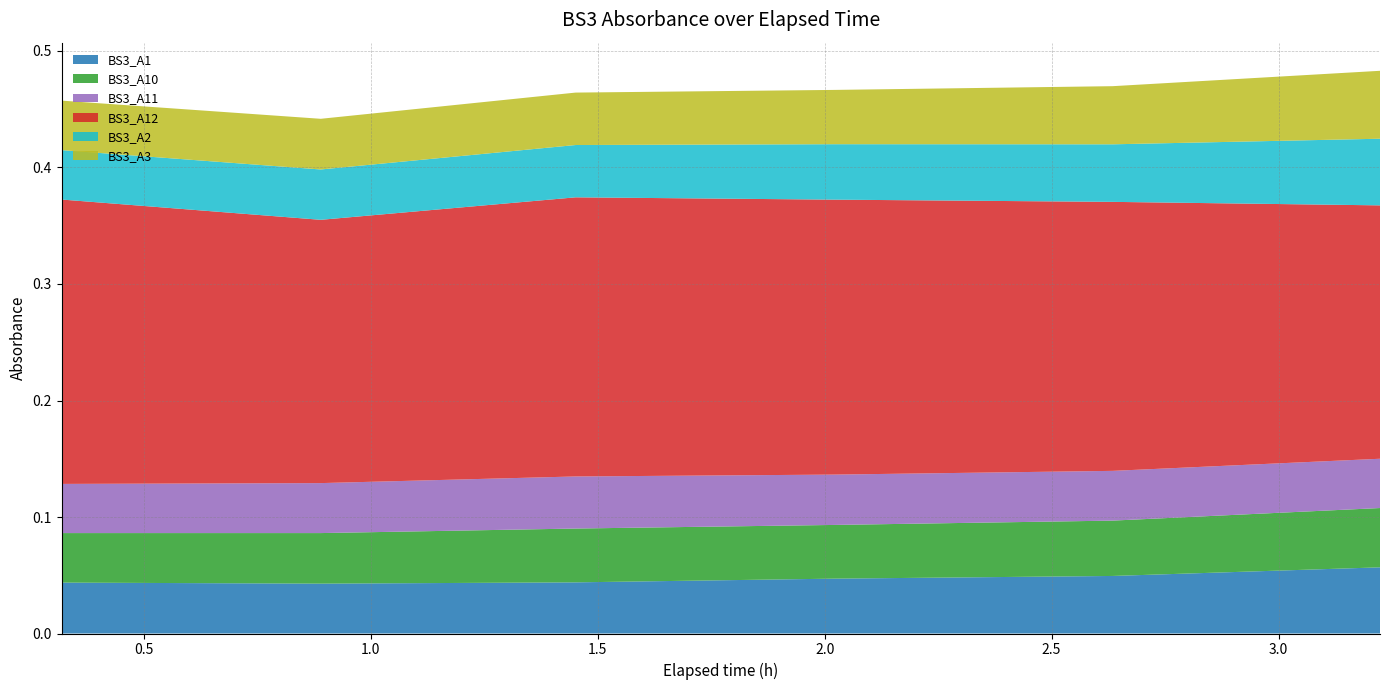

What are all the series names shown in the legend?

BS3_A1, BS3_A10, BS3_A11, BS3_A12, BS3_A2, BS3_A3